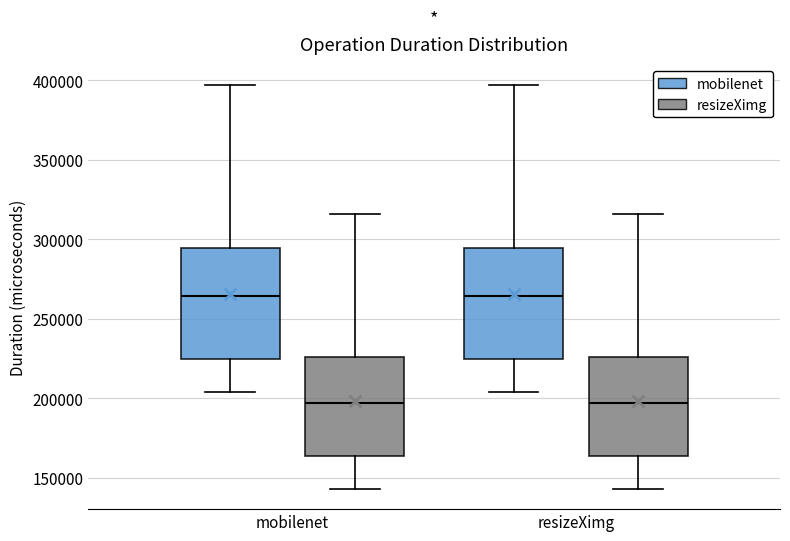

Reading left to right, read every box against the y-axis: the position of its median line, the range the box covers, and the ends of its whiskers. The values are not printed on the chart, so give them approximately, as read against the axis.

mobilenet (mobilenet): median 265000, box 225000 to 295000, whiskers 205000 to 395000
mobilenet (resizeXimg): median 195000, box 165000 to 225000, whiskers 145000 to 315000
resizeXimg (mobilenet): median 265000, box 225000 to 295000, whiskers 205000 to 395000
resizeXimg (resizeXimg): median 195000, box 165000 to 225000, whiskers 145000 to 315000